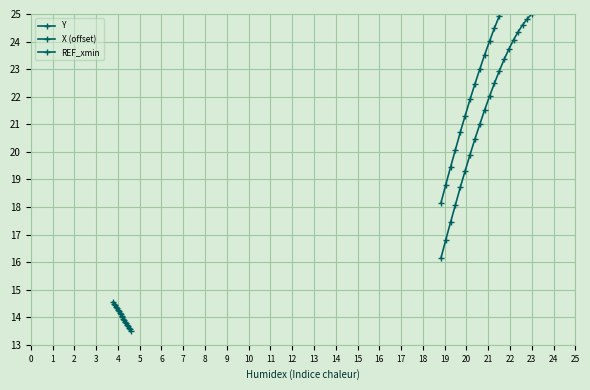

Reading left to right, extract all data points from this chart.

Y: 25.0	24.8	24.6	24.4	24.1	23.7	23.4	22.9	22.5	22.0	21.5	21.0	20.5	19.9	19.3	18.7	18.1	17.4	16.8	16.1
X (offset): 27.0	26.8	26.6	26.4	26.1	25.7	25.4	24.9	24.5	24.0	23.5	23.0	22.5	21.9	21.3	20.7	20.1	19.4	18.8	18.1
REF_xmin: 13.5	13.6	13.6	13.7	13.7	13.8	13.8	13.9	13.9	14.0	14.1	14.1	14.2	14.2	14.3	14.3	14.4	14.4	14.5	14.5